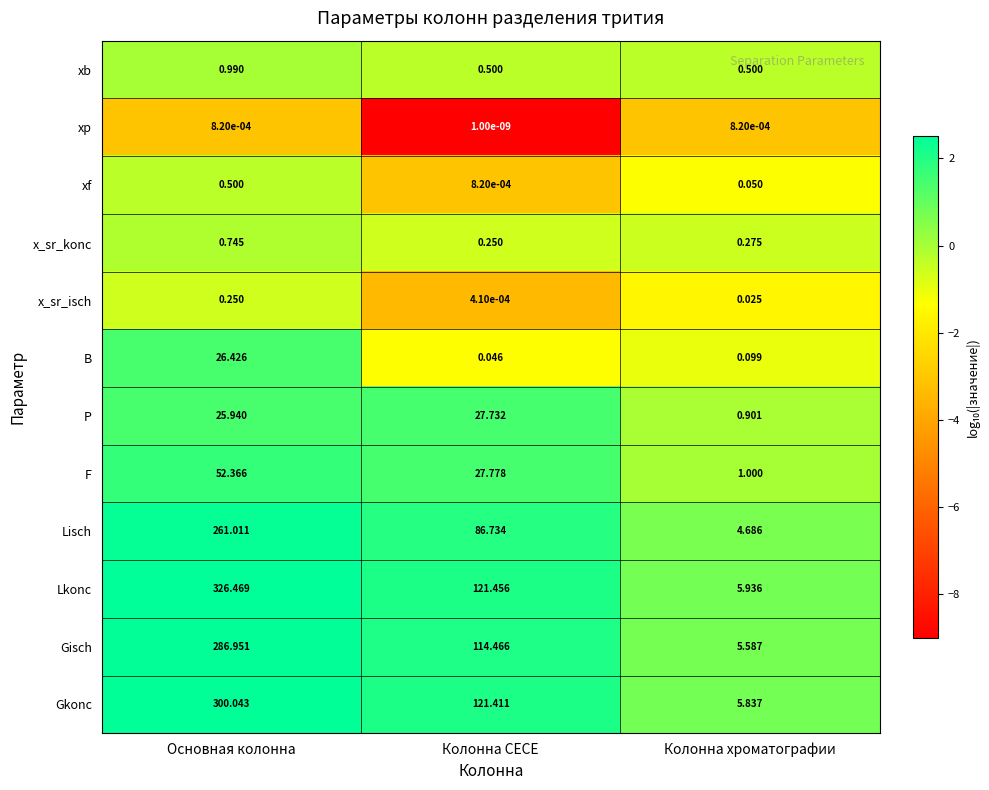

Which label corresponds to the largest value in the chart?

Основная колонна